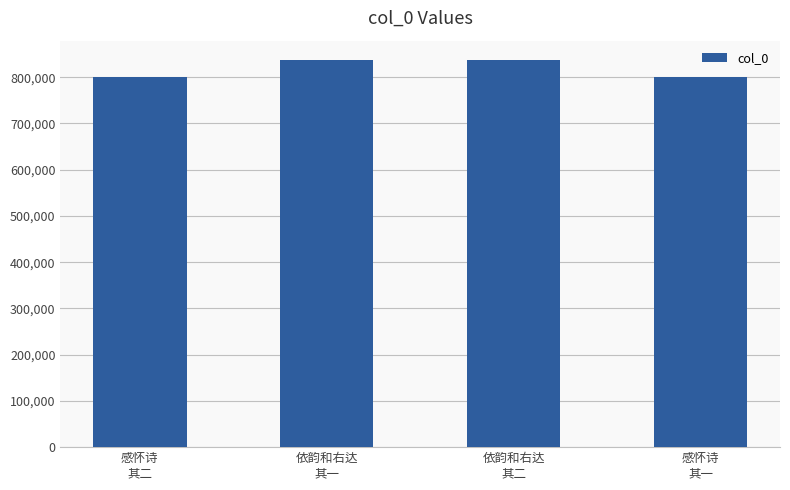

Does the chart contain stacked bars?

No